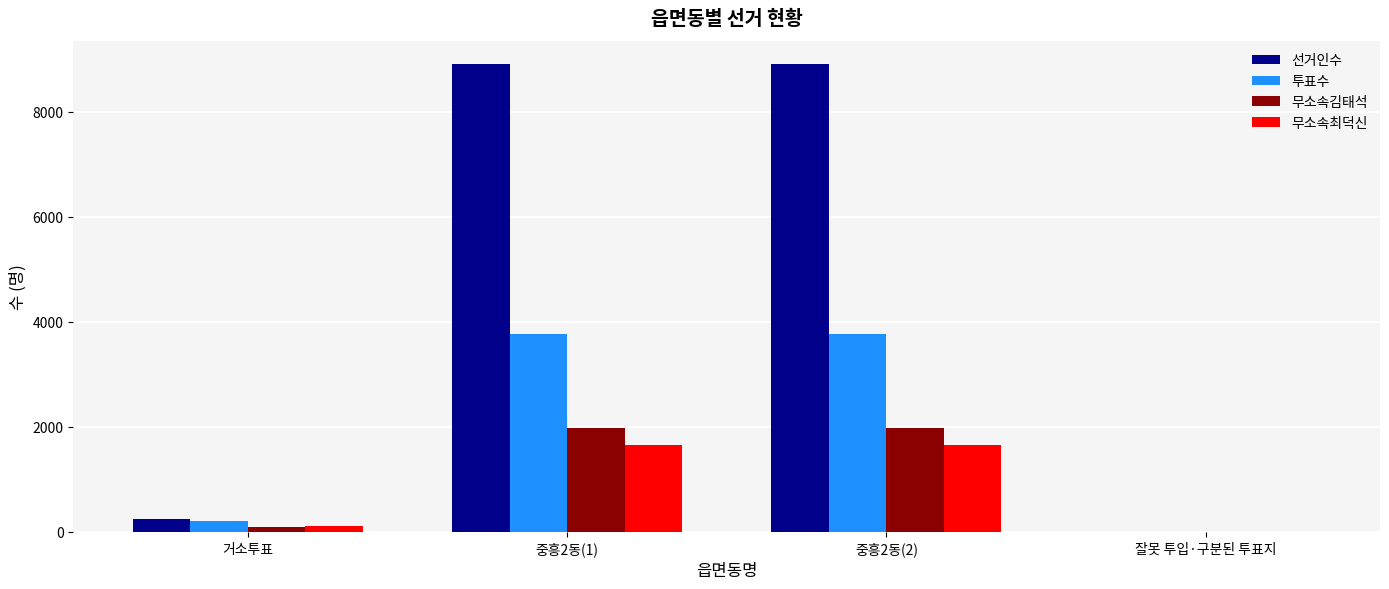

Where is 무소속김태석 nearest to the value 992?

거소투표